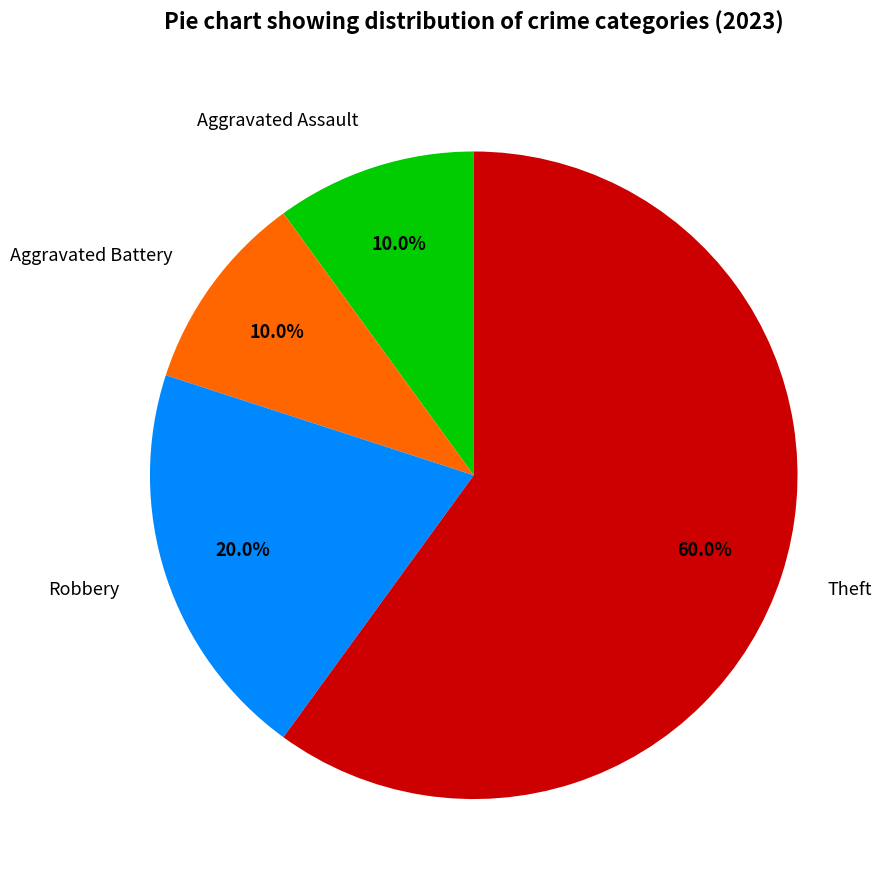

How many slices are in this pie chart?

4